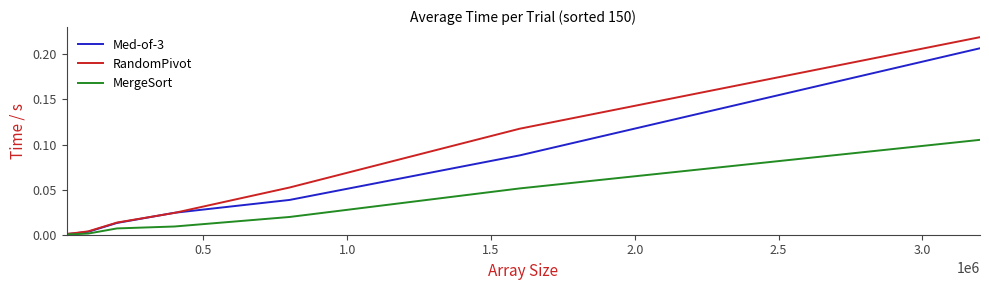

List the series in order of their overall mean, lowest first.

MergeSort, Med-of-3, RandomPivot